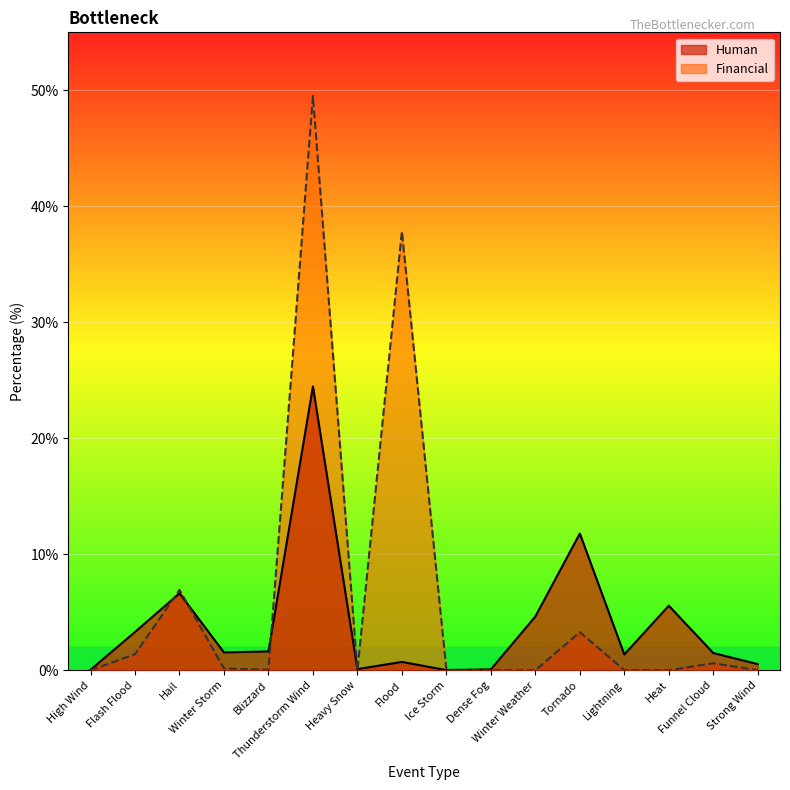

Which series has the widest spread of values?

Financial